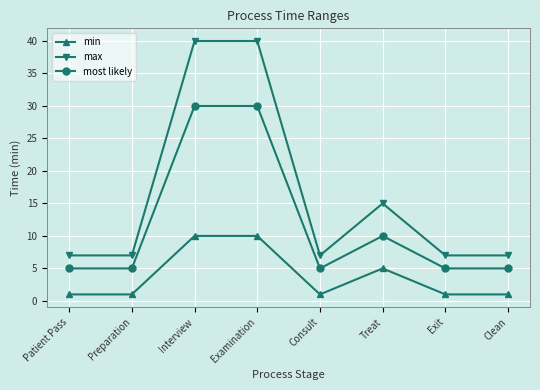

List the series in order of their overall mean, highest first.

max, most likely, min